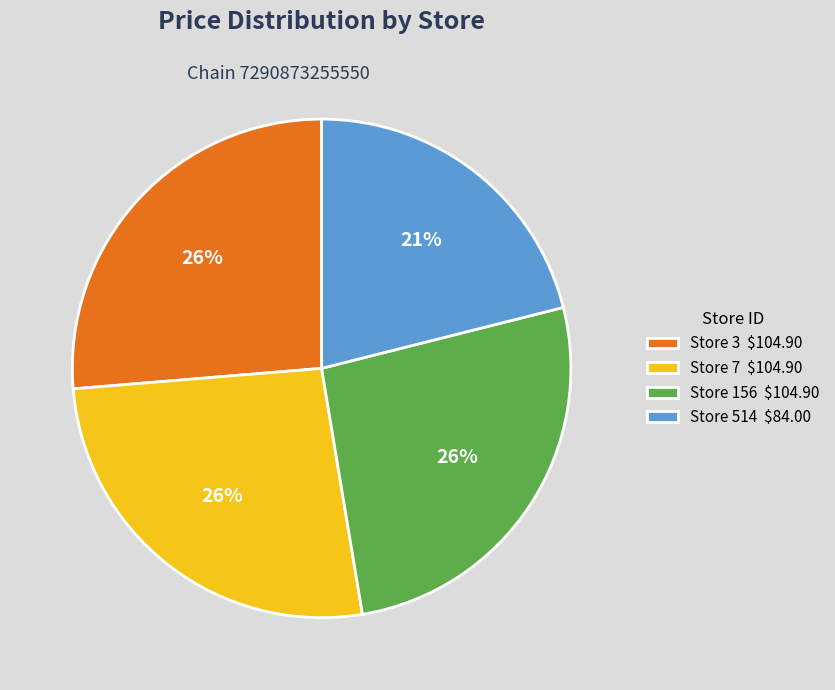

What percentage is the Store 514 $84.00 slice, to the nearest percent?

21%